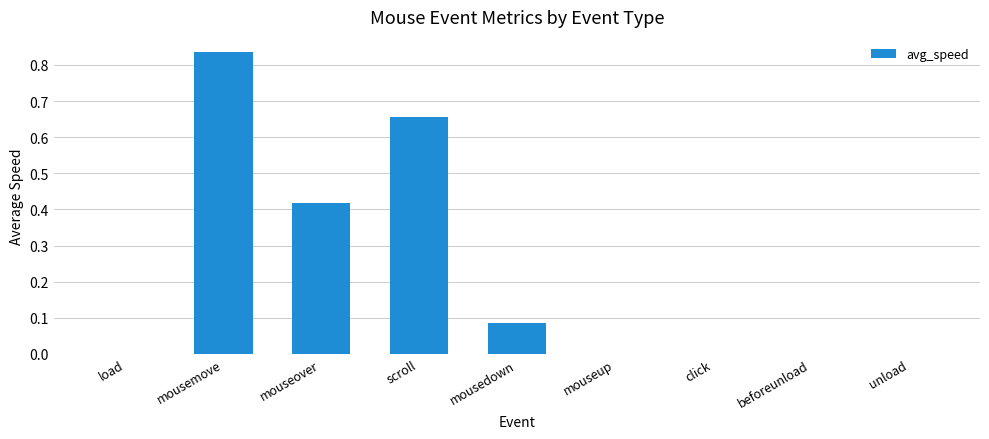

Is it true that the value at unload is 0.3?

False